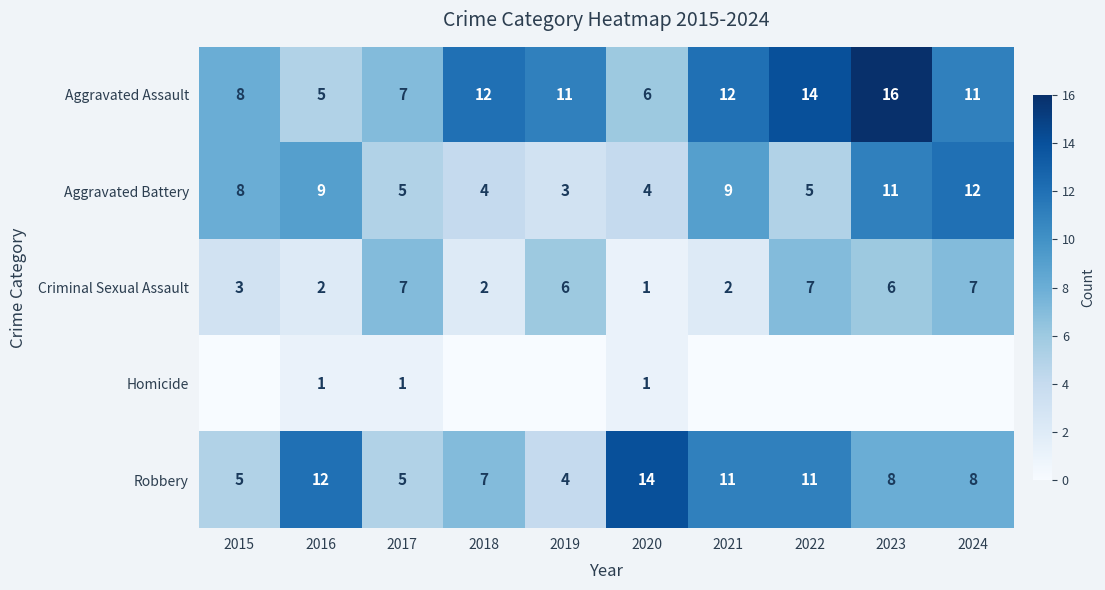

What is the approximate value of Aggravated Battery at 2018?

4